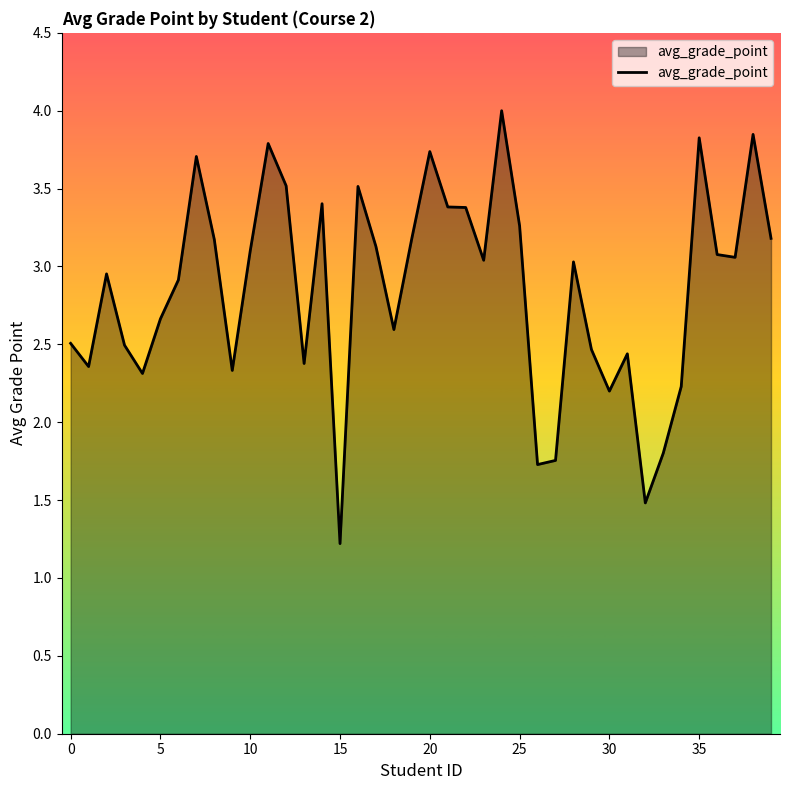

What is the greatest value displayed?

4.0